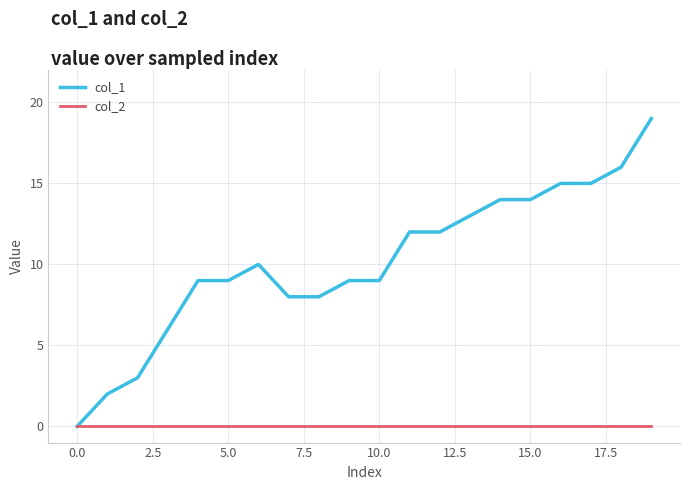

Which series has the widest spread of values?

col_1